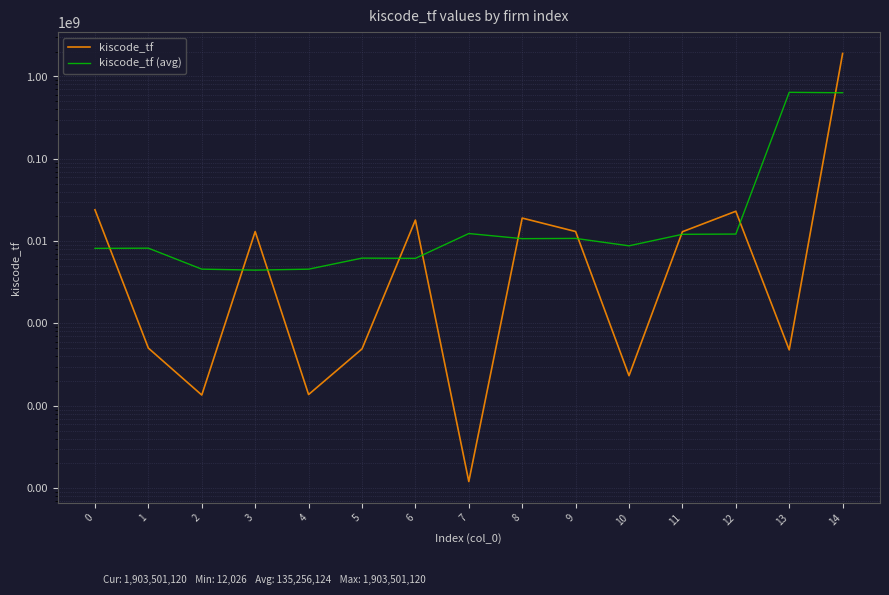

What is the total value across all series at 10?

9007416.0